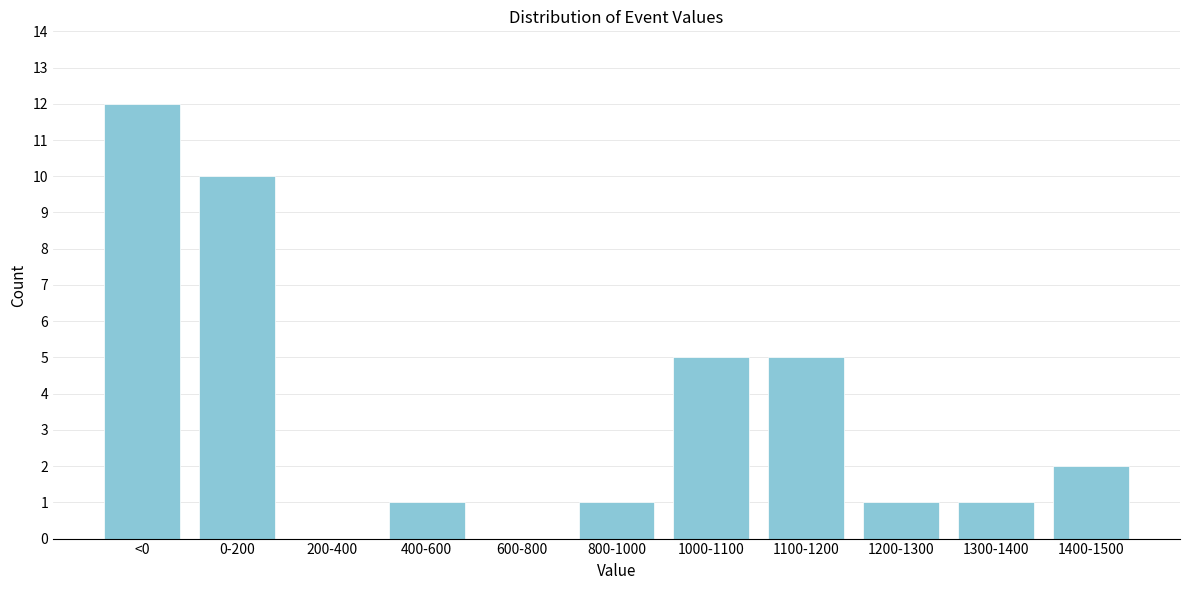

Reading right to left, what are all the values shown in this chart?

1400-1500=2	1300-1400=1	1200-1300=1	1100-1200=5	1000-1100=5	800-1000=1	600-800=0	400-600=1	200-400=0	0-200=10	<0=12